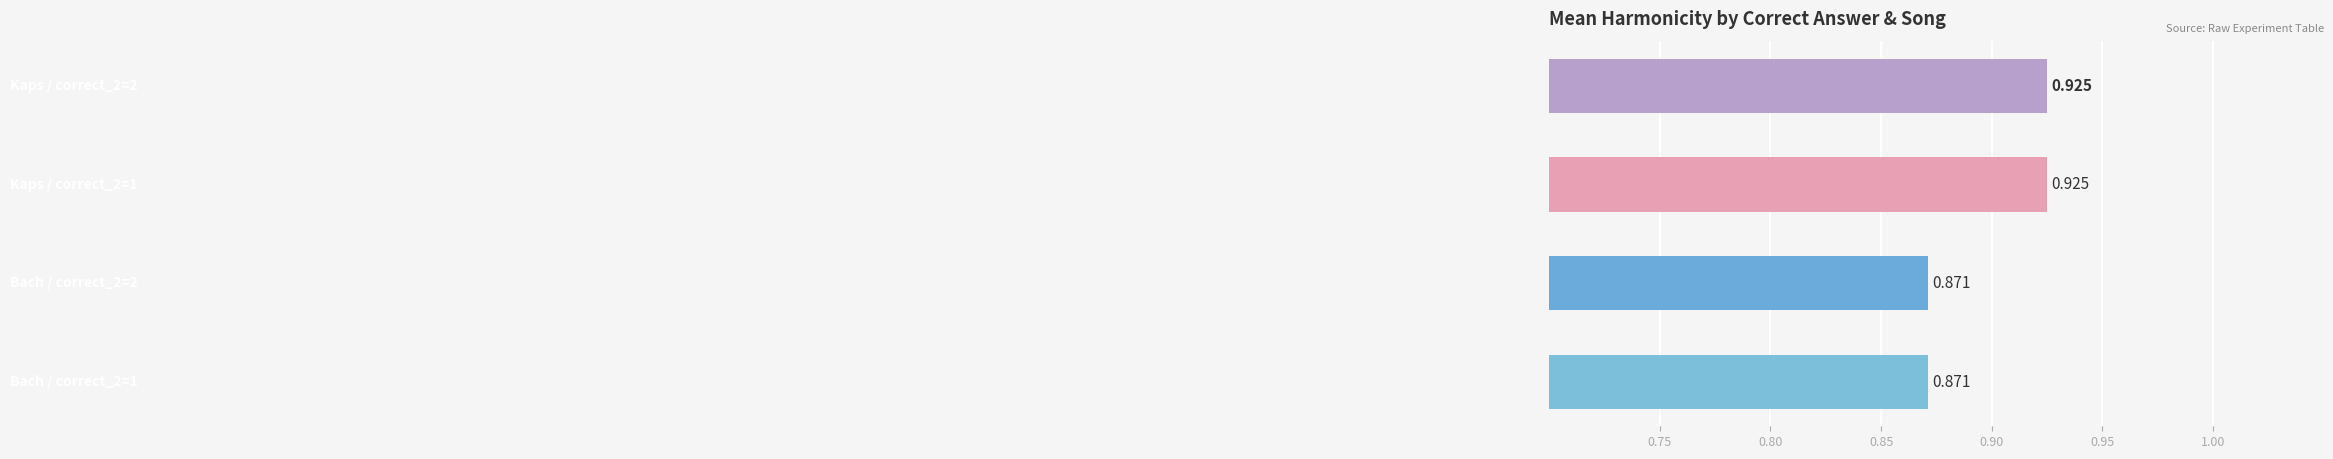

Does the chart contain any negative values?

No